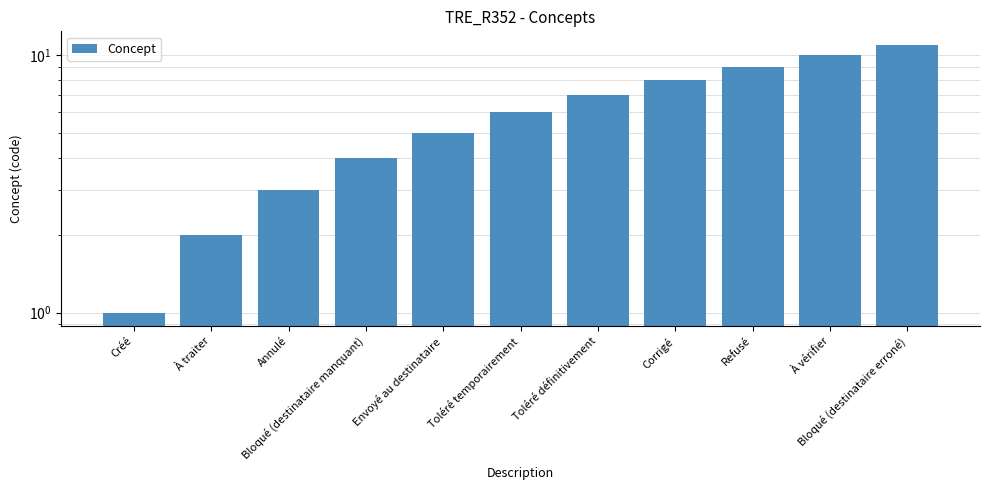

The chart shows a value of 3 at À traiter. True or false?

False